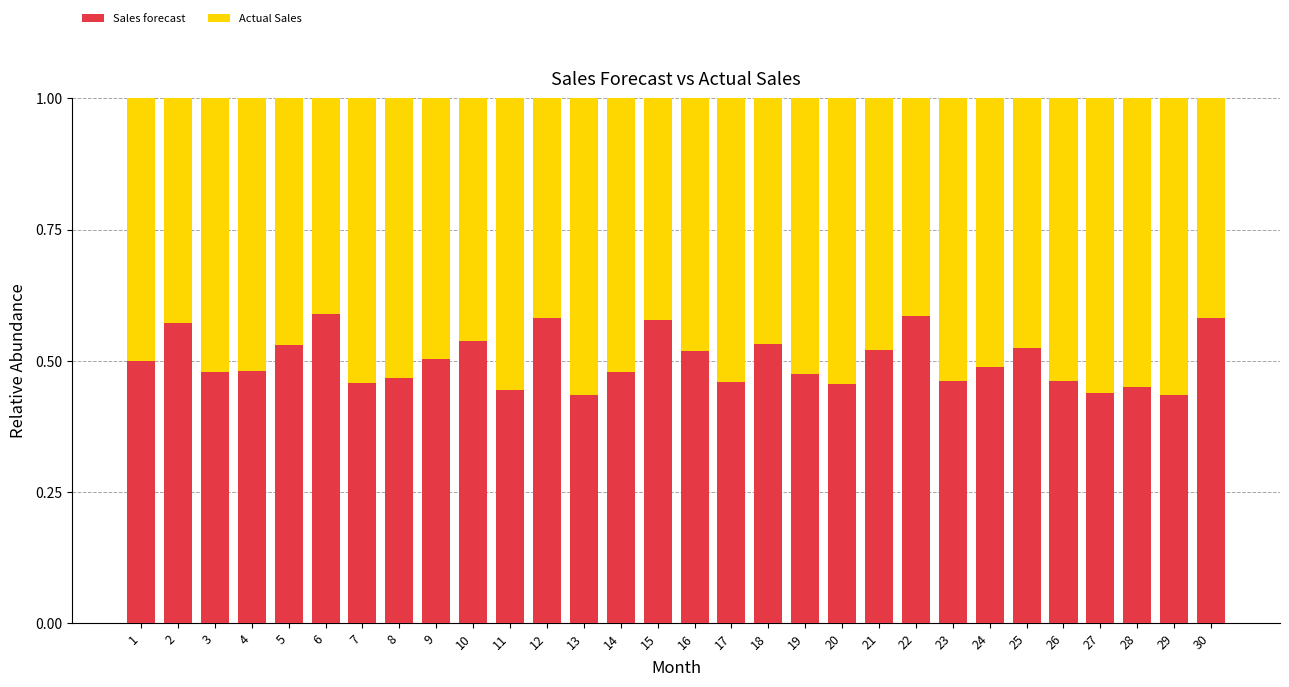

The Sales forecast series shows 0.5 at 3. True or false?

True